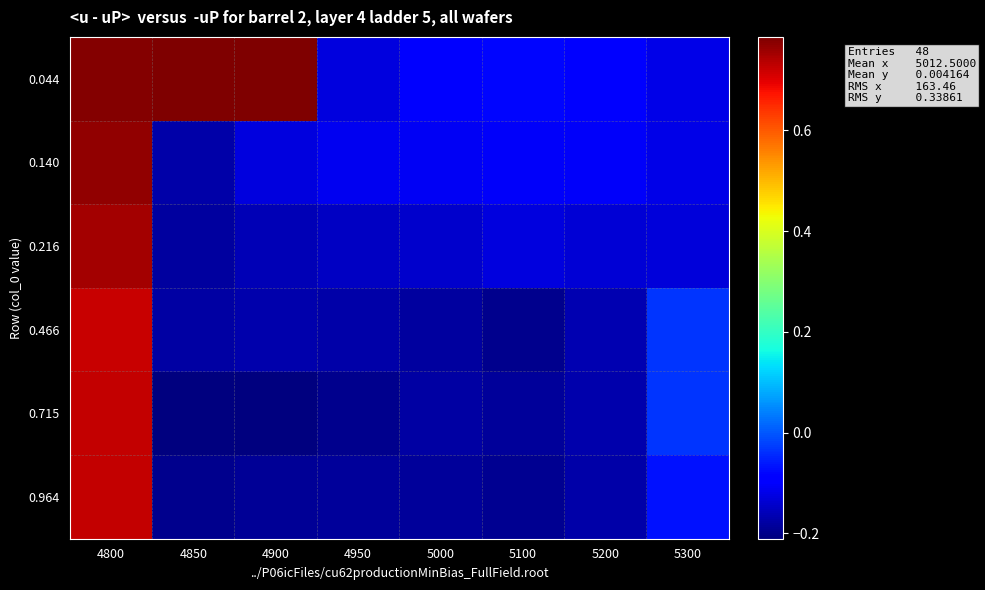

At how many categories does at least one series exceed 0?

3